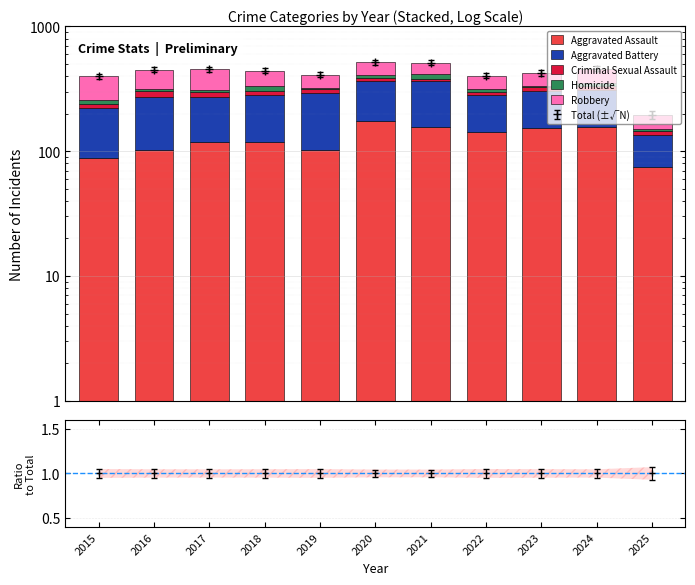

What is the difference between the maximum and second lowest values in the Robbery series?

59